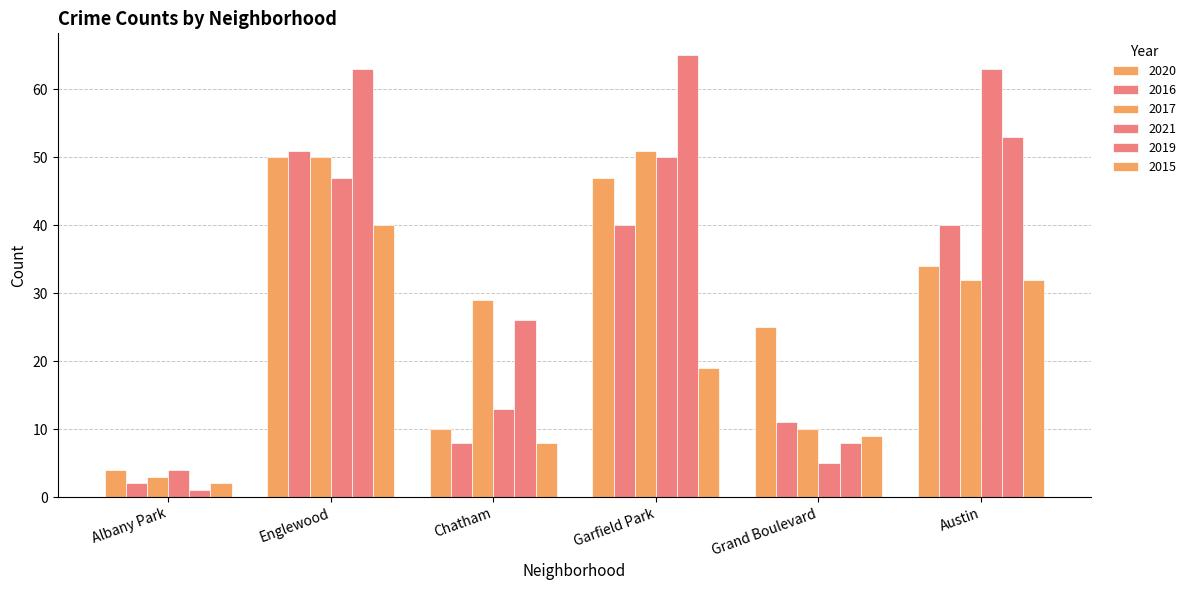

What is the average value of the 2015 series?

18